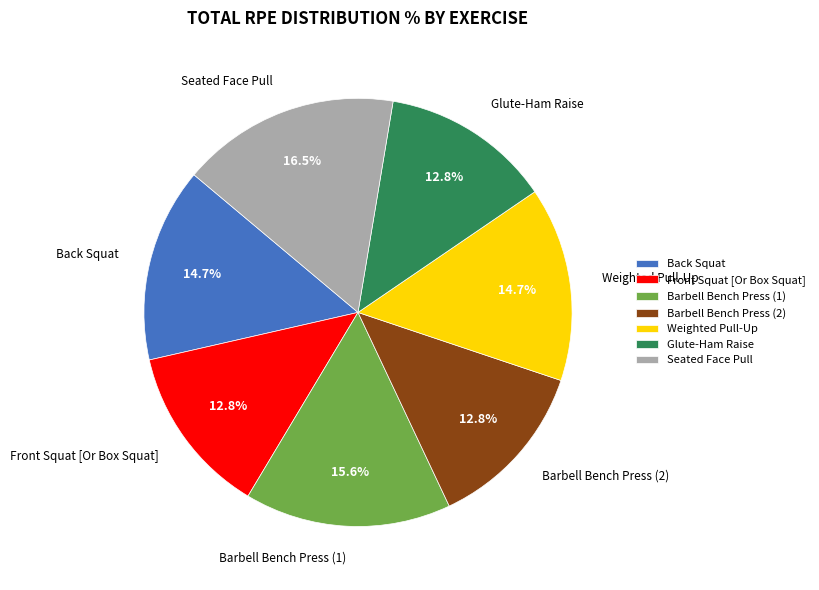

How many segments does this pie chart have?

7